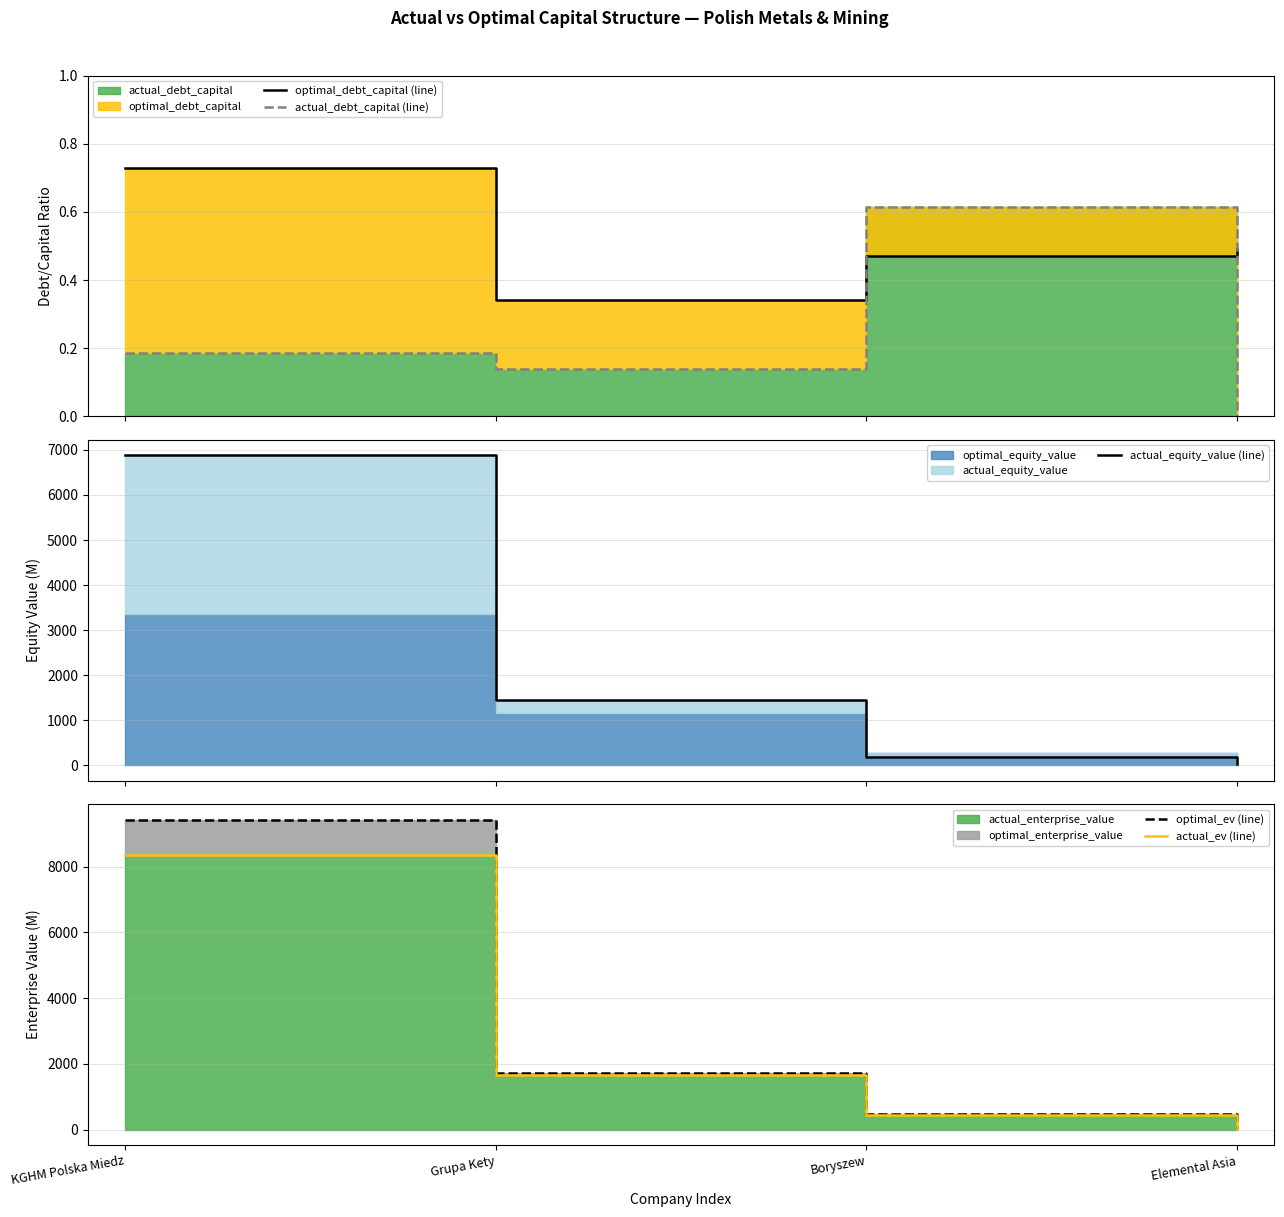

Between Boryszew and Elemental Asia, which series saw the biggest shift?

optimal_ev (line)